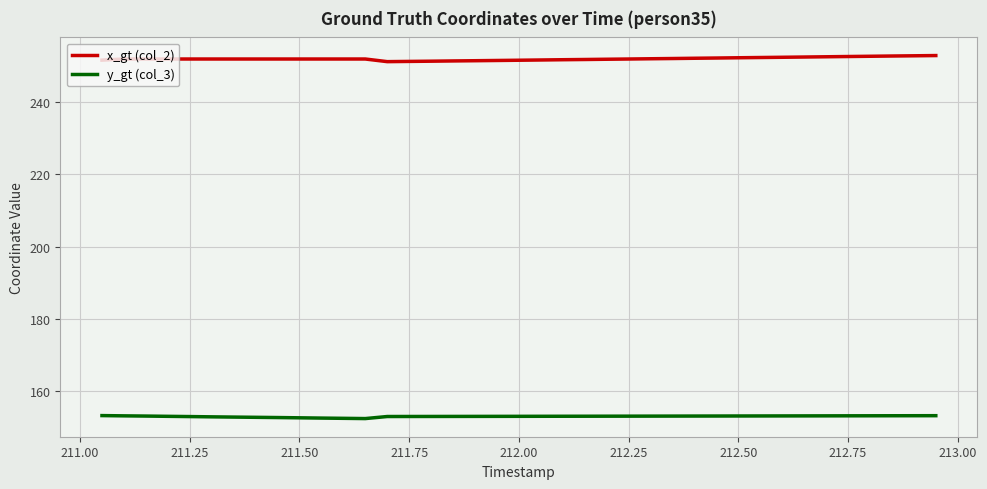

Which series has the largest total across all categories?

x_gt (col_2)